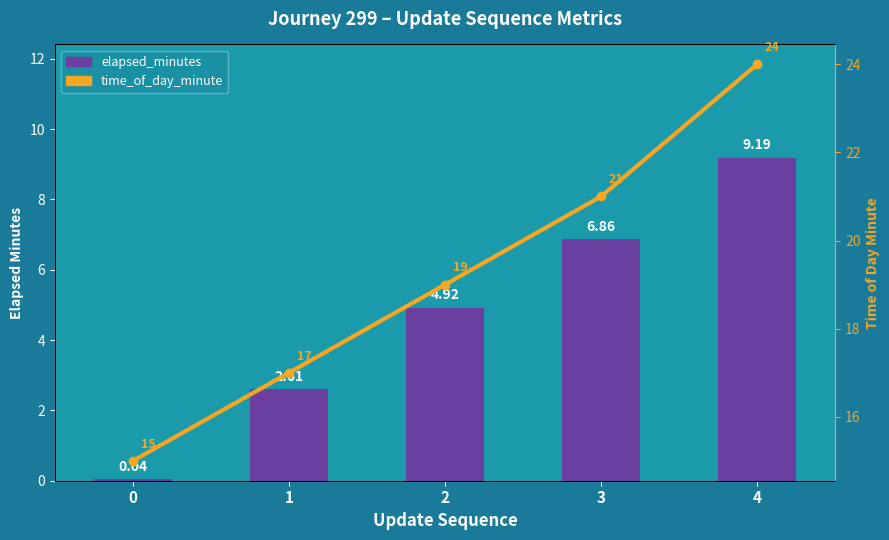

Reading left to right, transcribe all the data shown in this chart.

elapsed_minutes: 0=0.0	1=2.6	2=4.9	3=6.9	4=9.2
time_of_day_minute: 0=15.0	1=17.0	2=19.0	3=21.0	4=24.0